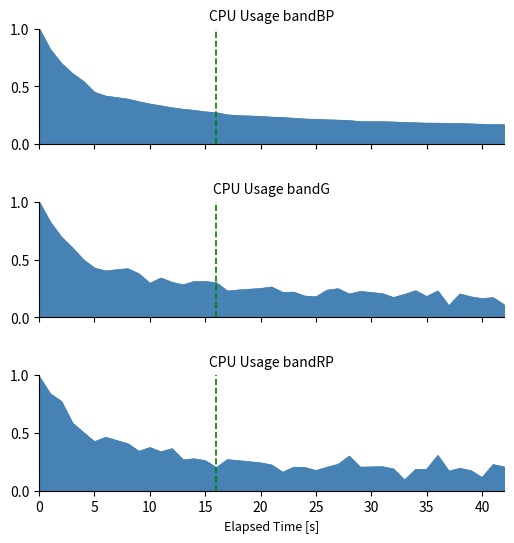

What is the approximate value at 31?

0.2